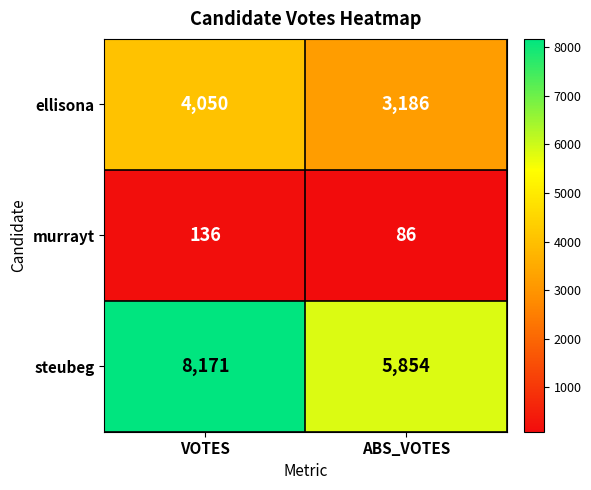

Reading left to right, list all the values displayed in this chart.

ellisona: VOTES=4050	ABS_VOTES=3186
murrayt: VOTES=136	ABS_VOTES=86
steubeg: VOTES=8171	ABS_VOTES=5854